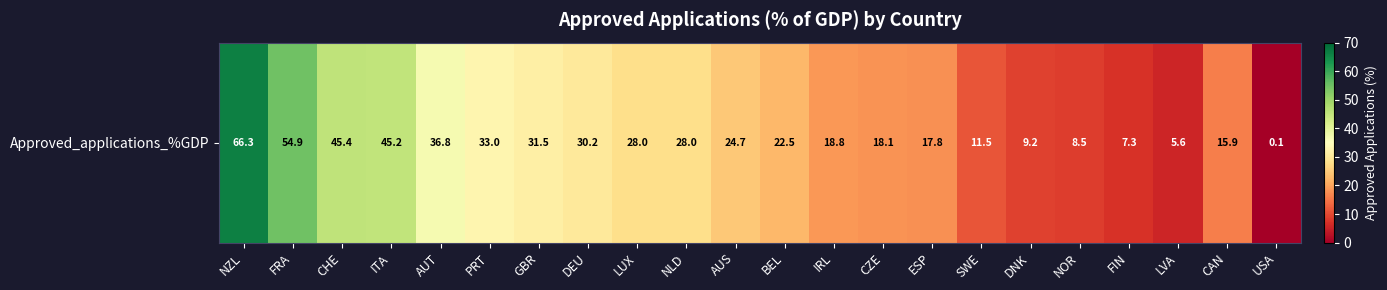

Rank the categories by value from highest to lowest.

NZL, FRA, CHE, ITA, AUT, PRT, GBR, DEU, LUX, NLD, AUS, BEL, IRL, CZE, ESP, CAN, SWE, DNK, NOR, FIN, LVA, USA